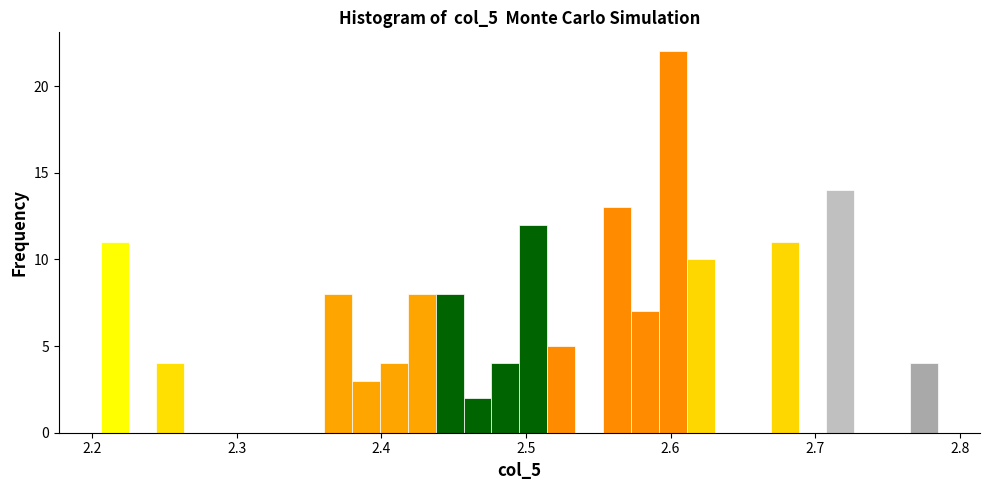

Around what value on the x-axis is the tallest bar? Give the approximate position of its centre, as read against the axis.

2.60